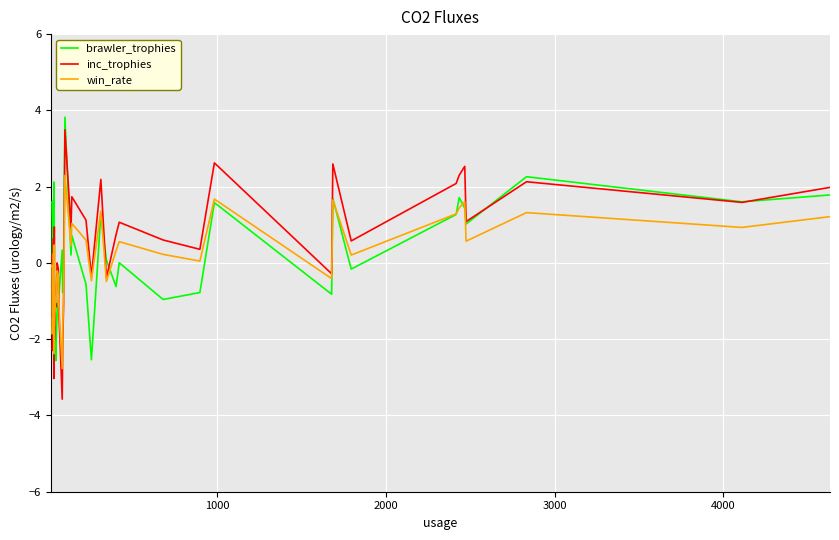

How many negative values does the win_rate series have?

19